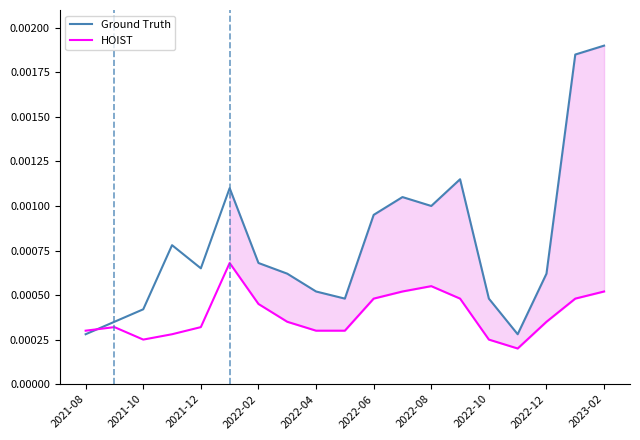

Which series has the largest total across all categories?

Ground Truth